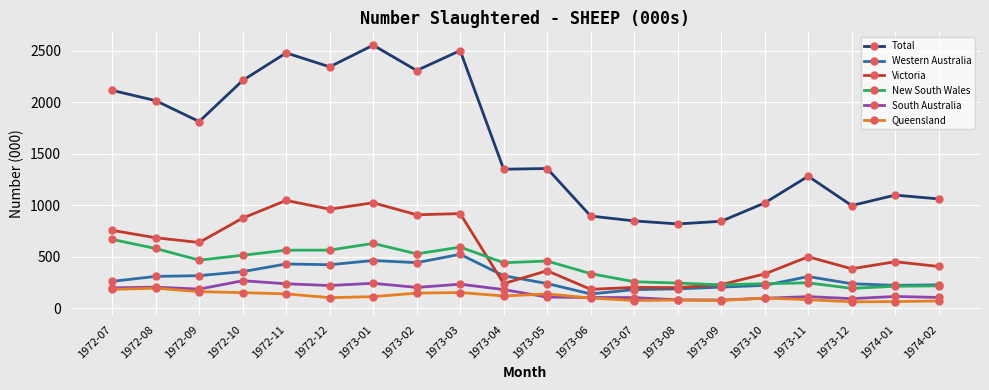

Which series has the largest range (max minus min)?

Total